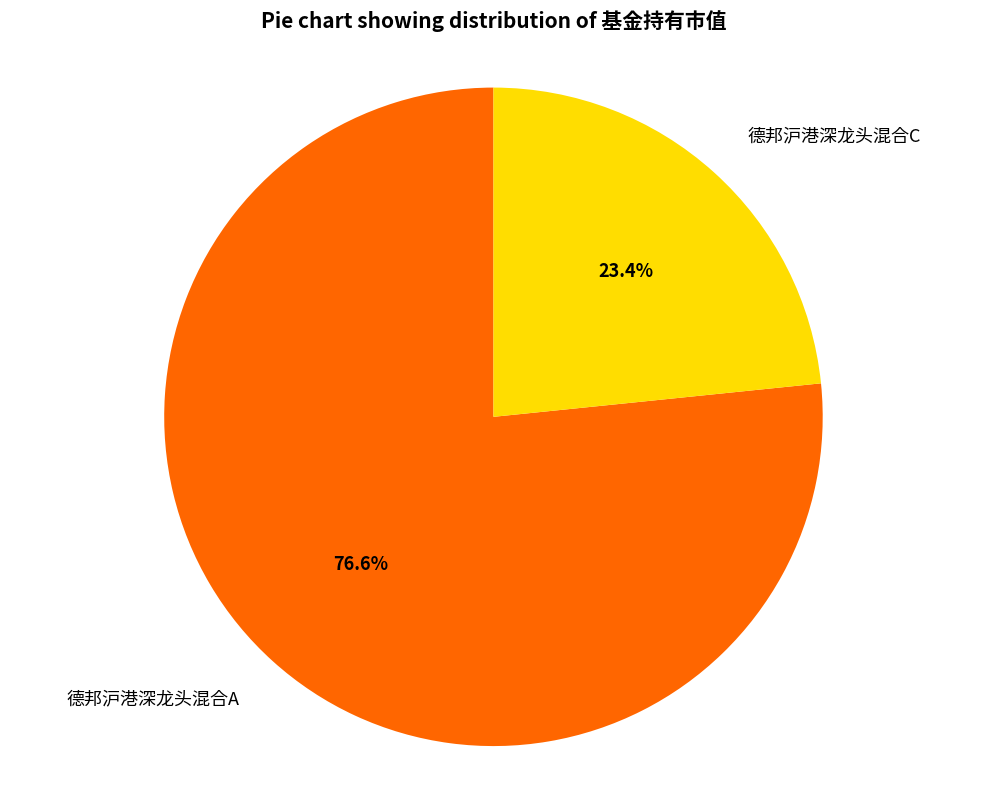

What is the smallest slice in the pie chart?

德邦沪港深龙头混合C